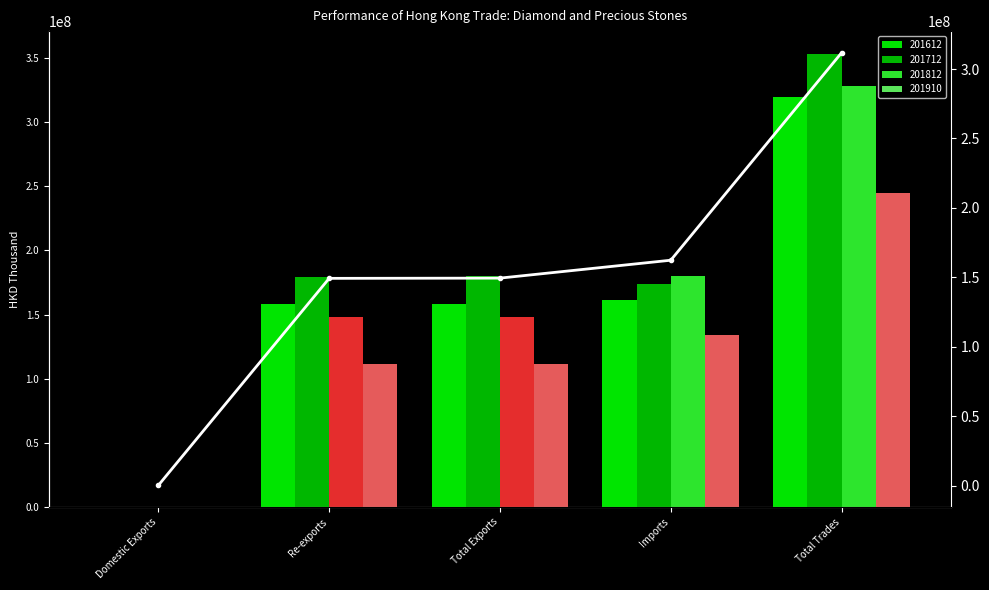

What is the greatest value displayed?

311712779.7